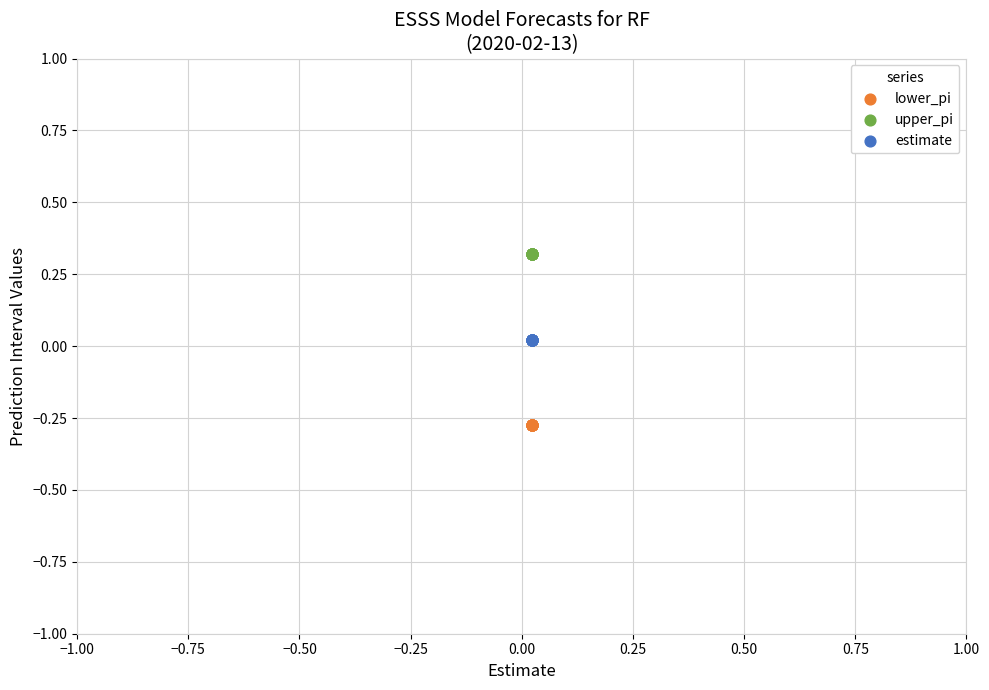

Which series reaches the maximum Y coordinate?

upper_pi